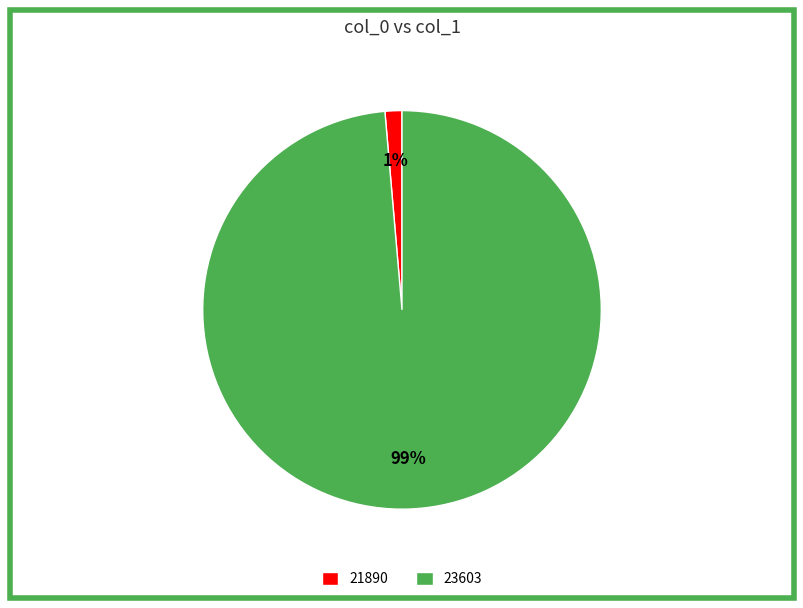

Does 23603 account for over 50% of the chart?

Yes